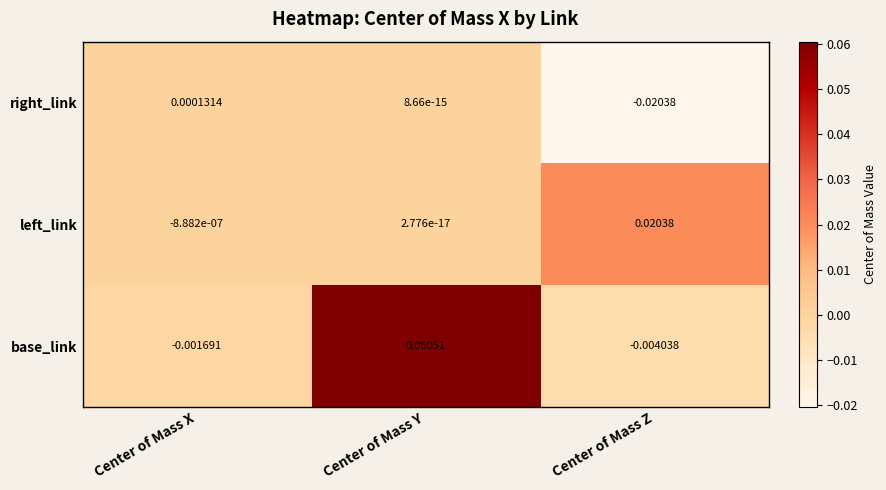

Rank the series by their maximum value, from highest to lowest.

base_link, left_link, right_link